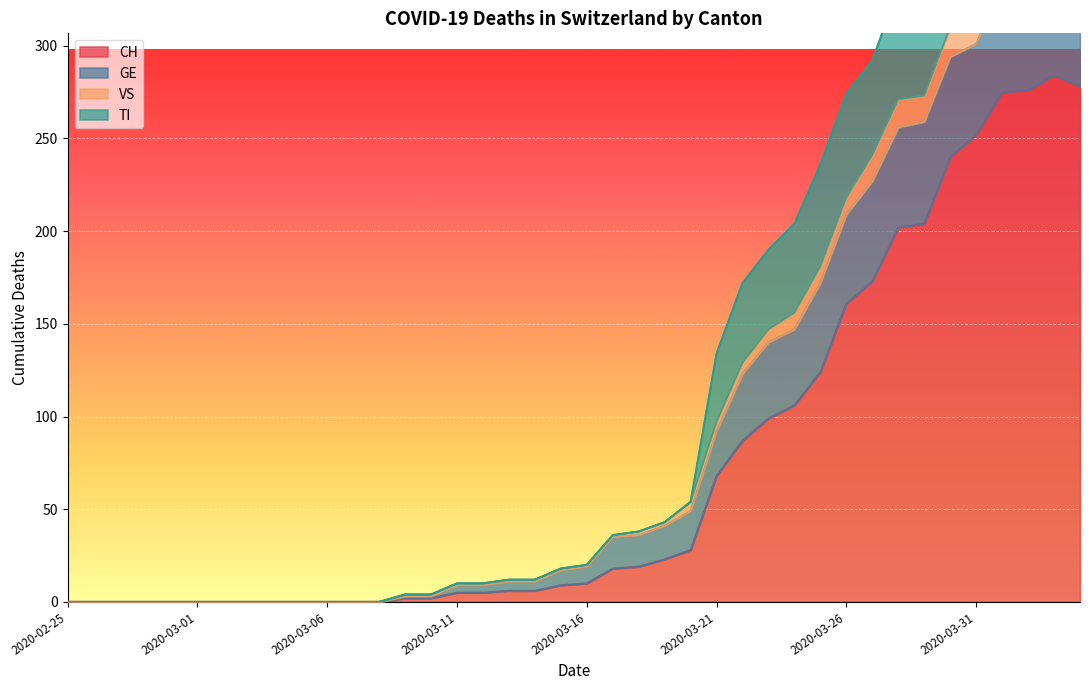

At how many categories does at least one series exceed 8?

25